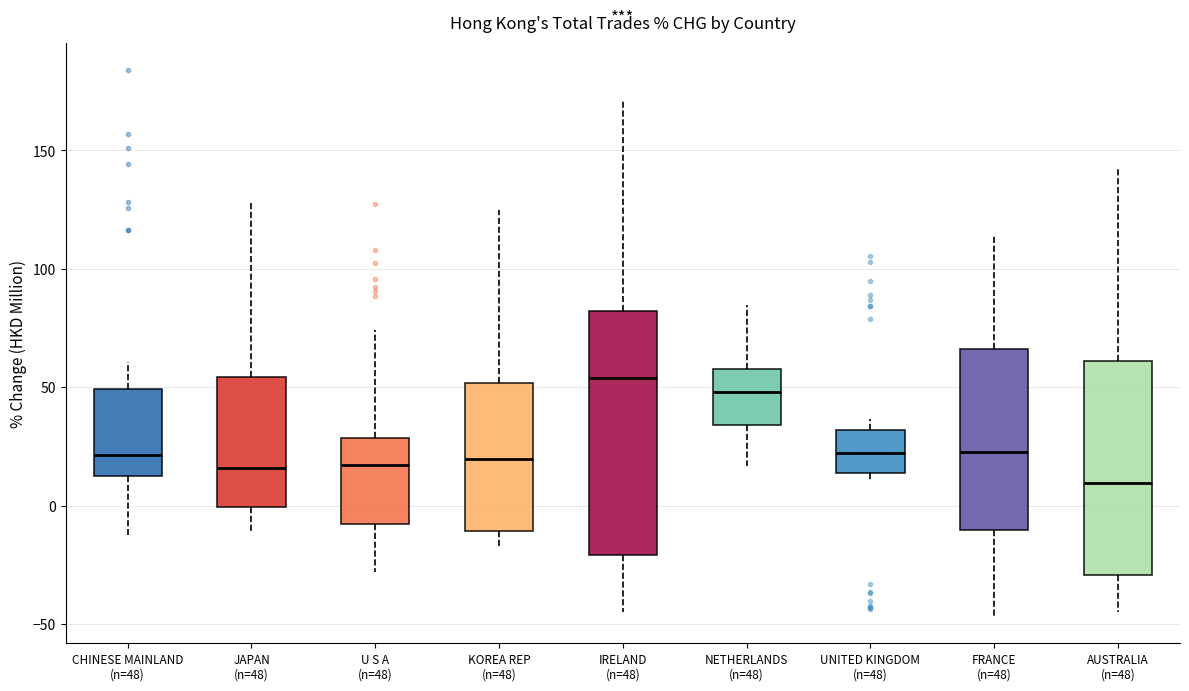

Which box has the lowest median line?

AUSTRALIA (n=48)